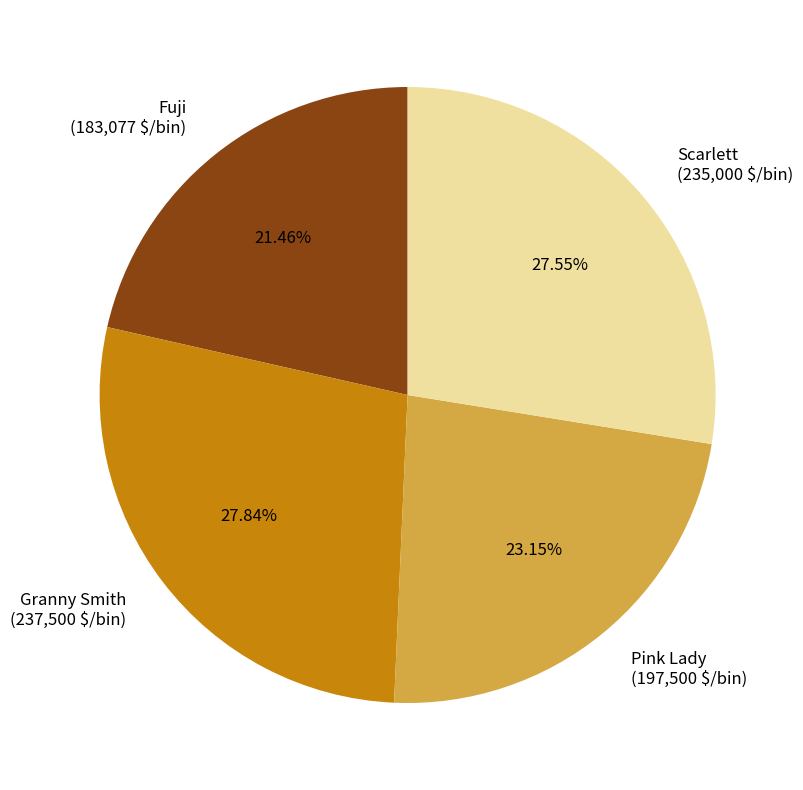

Which slice is the smallest?

Fuji